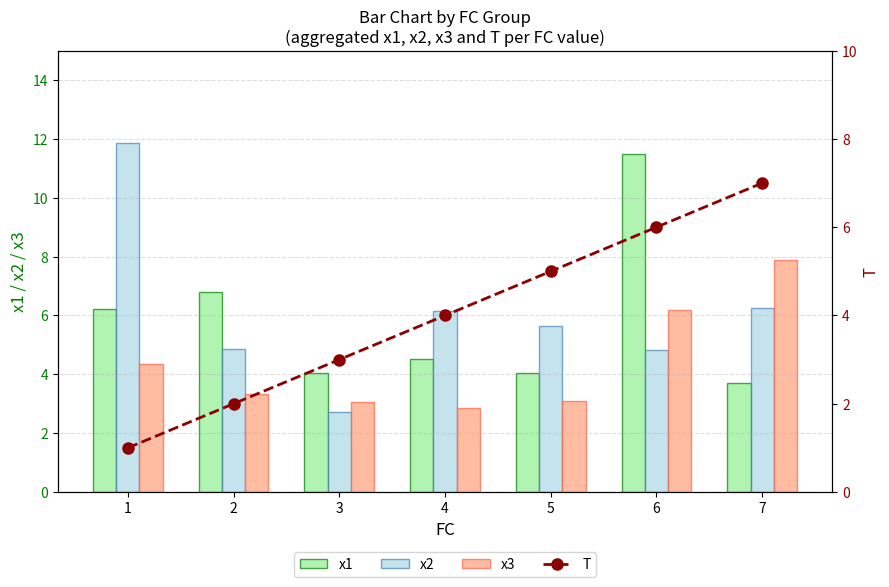

What is the lowest value of the T series?

1.0